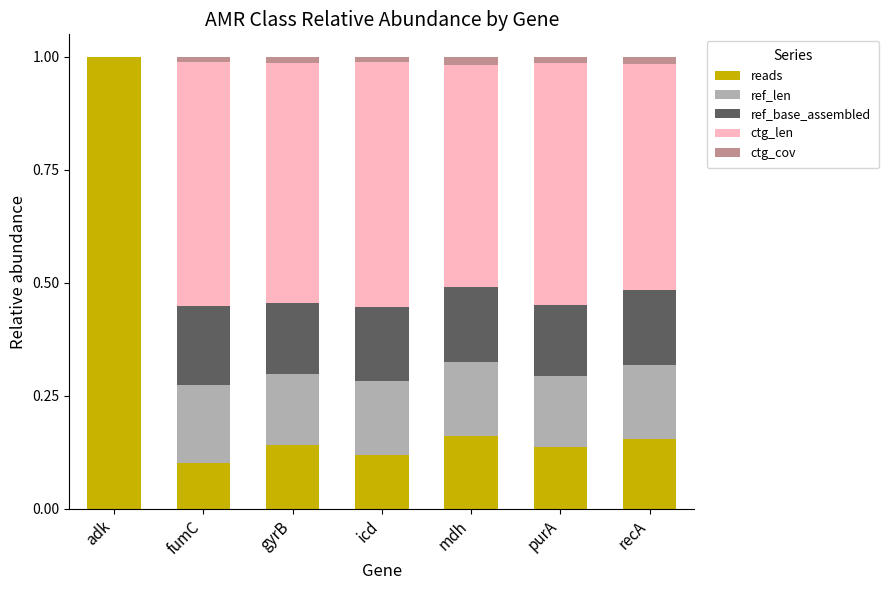

What is the total value across all series at adk?

1.0